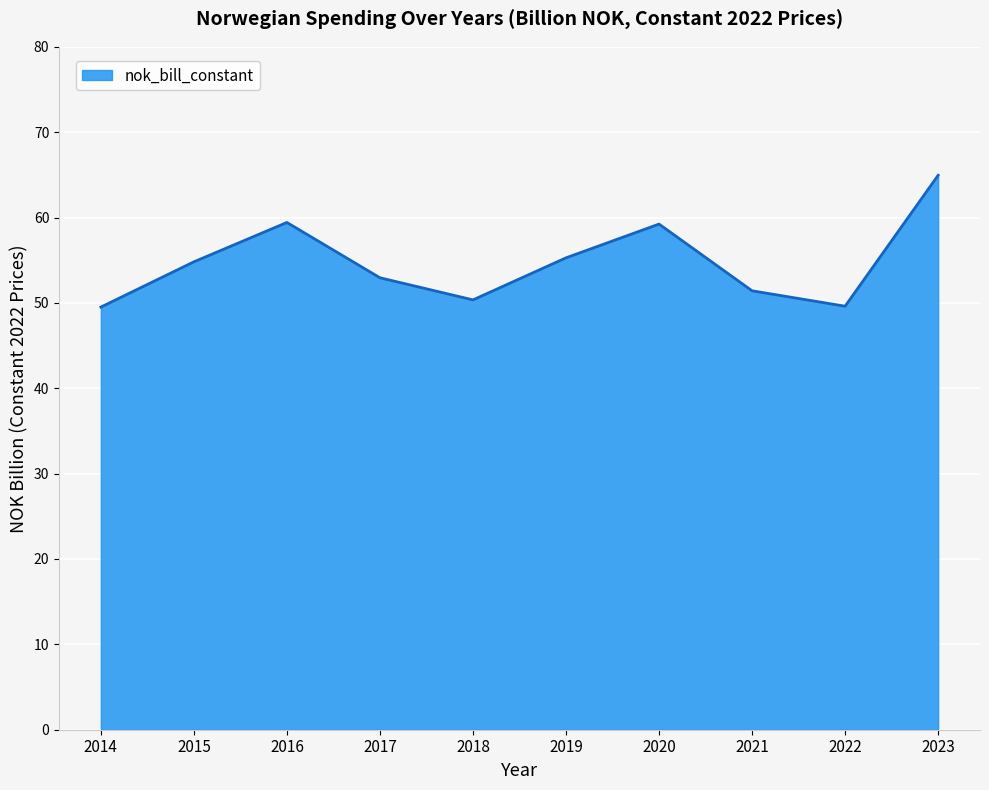

True or false: the data has more than 1 interior local peaks.

True